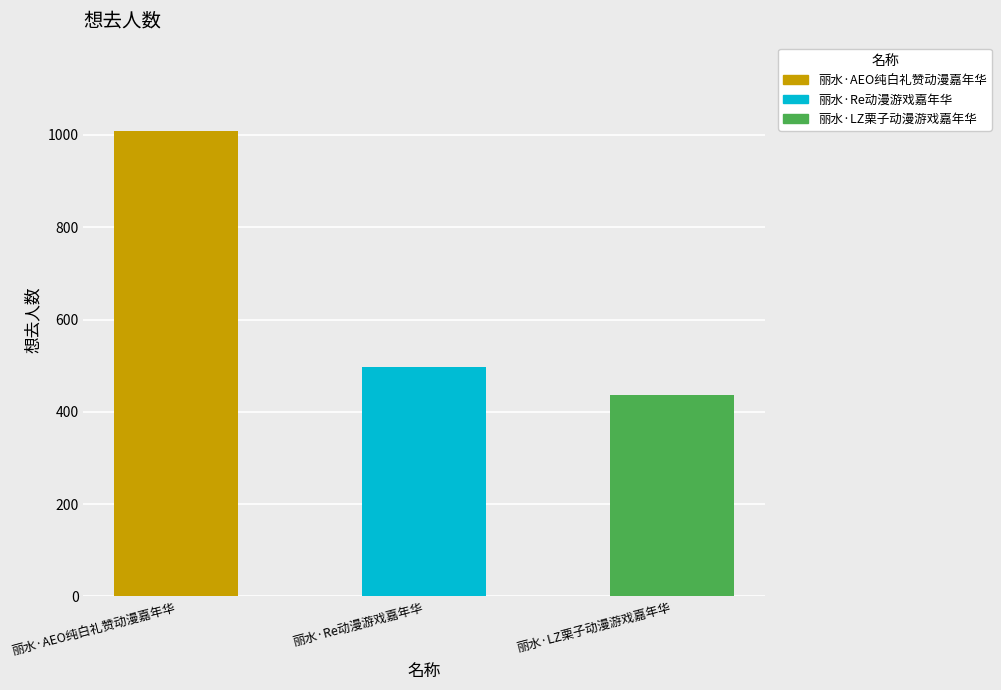

What is the average value?

647